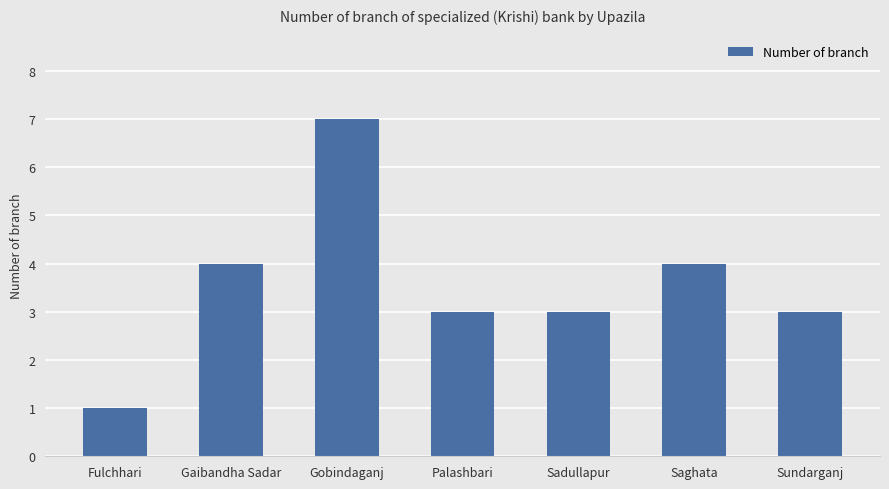

Does the chart contain stacked bars?

No